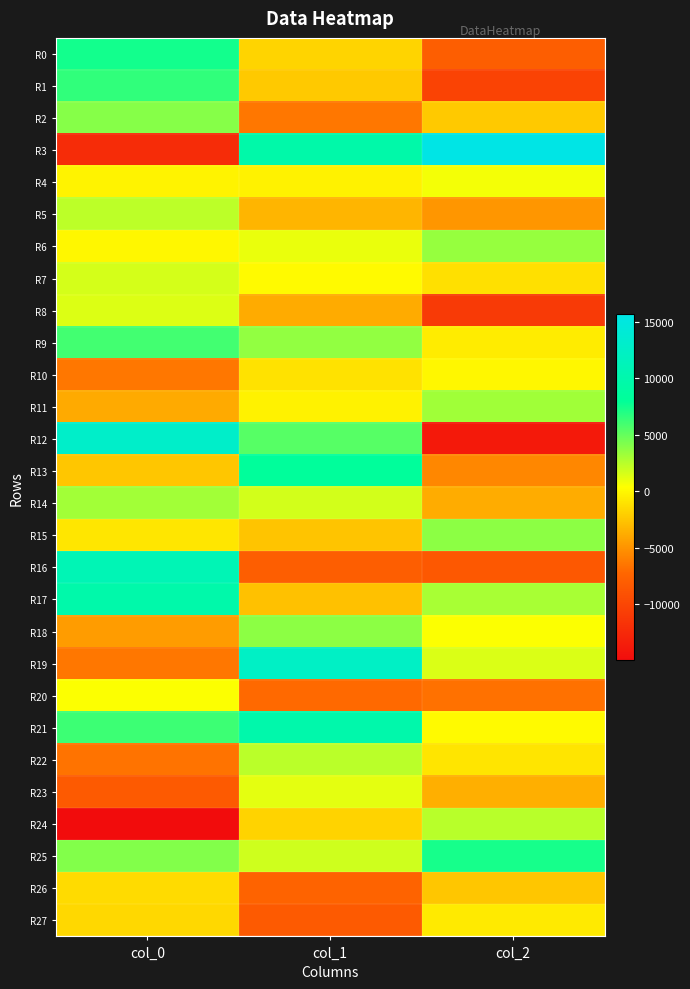

What is the total value across all series at col_2?

-42229.5